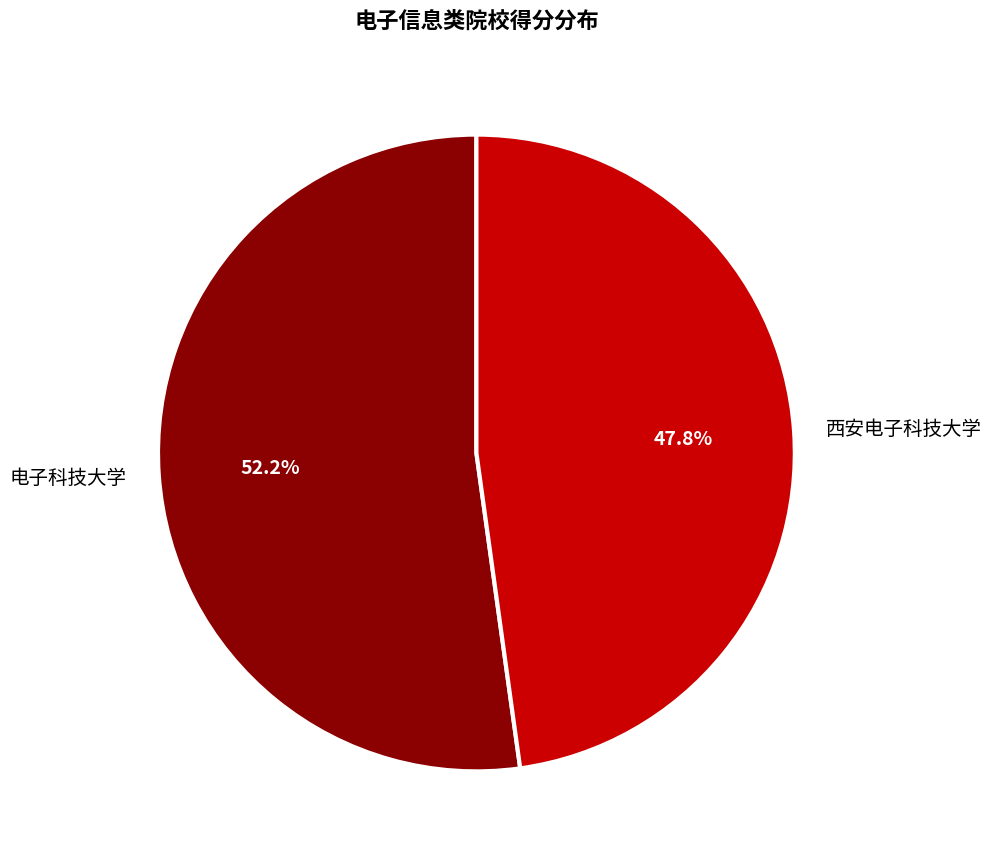

To the nearest percent, what is the combined percentage of 西安电子科技大学 and 电子科技大学?

100%